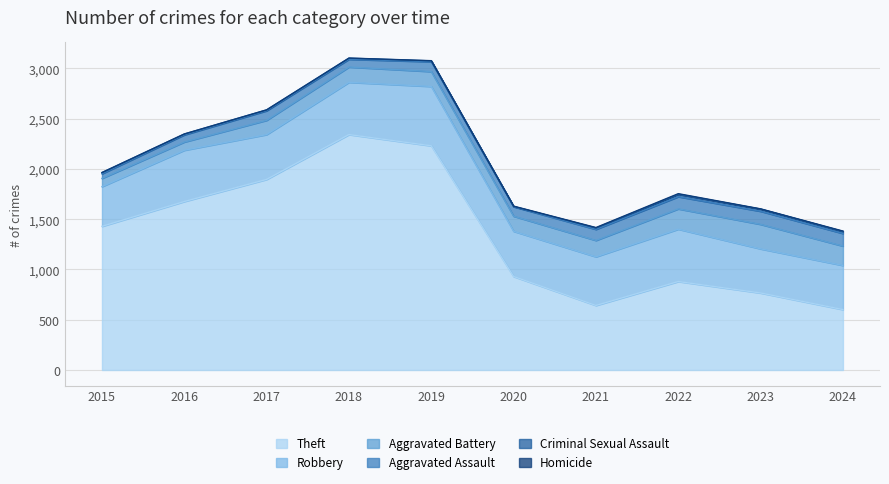

Where does the Aggravated Battery series first go above 152?

2021